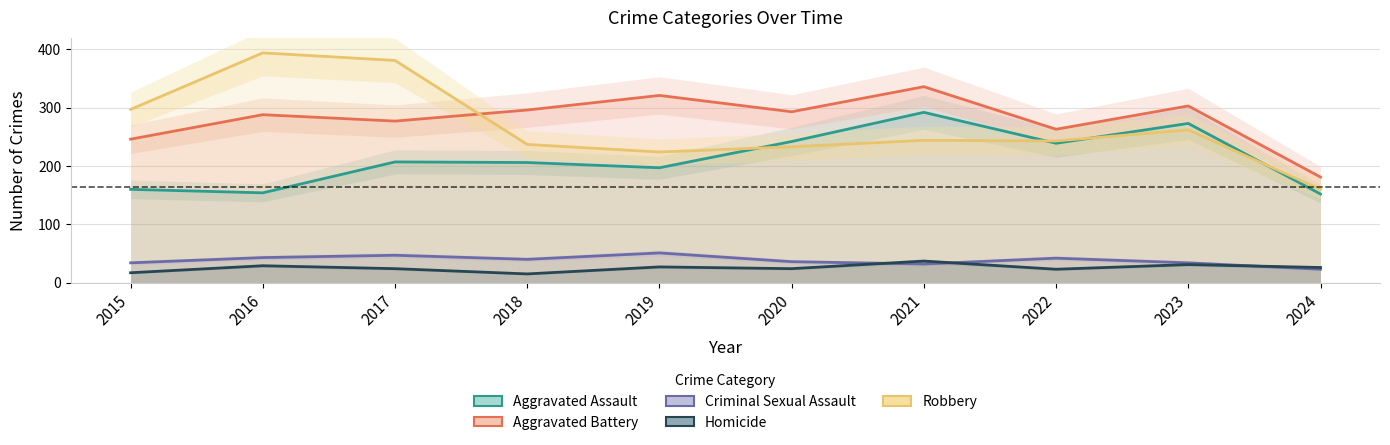

What is the value of the Criminal Sexual Assault point at the 3rd from the left?

47